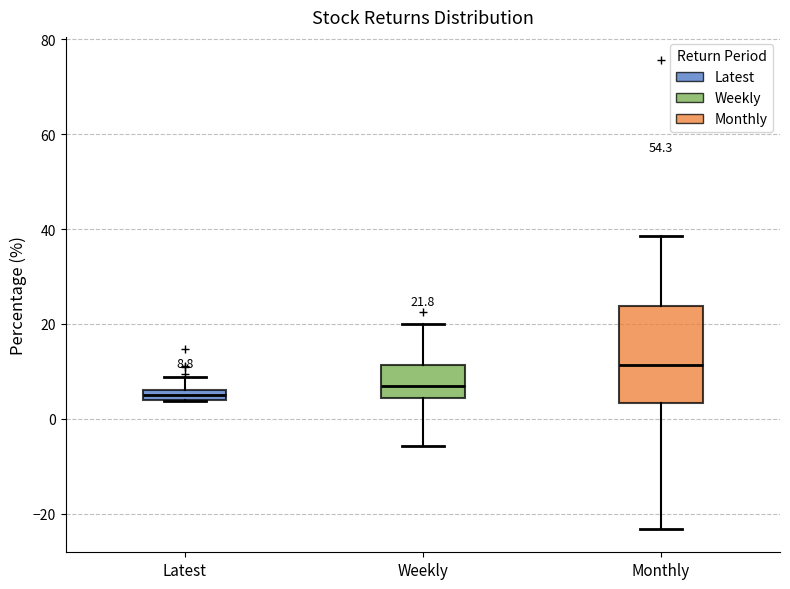

Which box is the tallest, from its lower edge to its upper edge?

Monthly